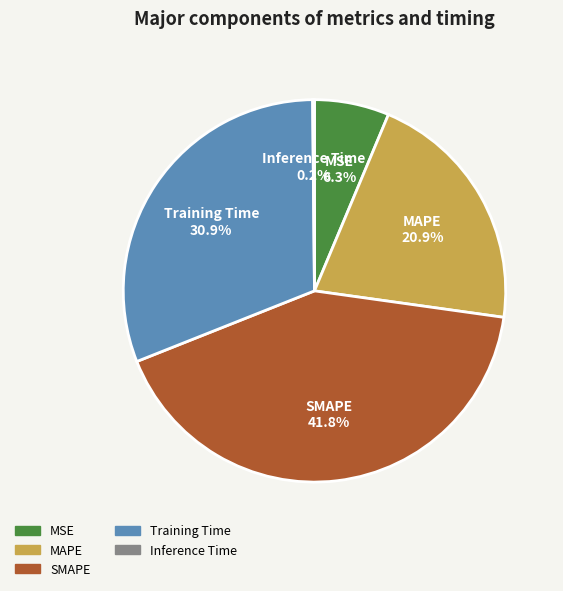

To the nearest percent, what is the combined percentage of Training Time and SMAPE?

73%